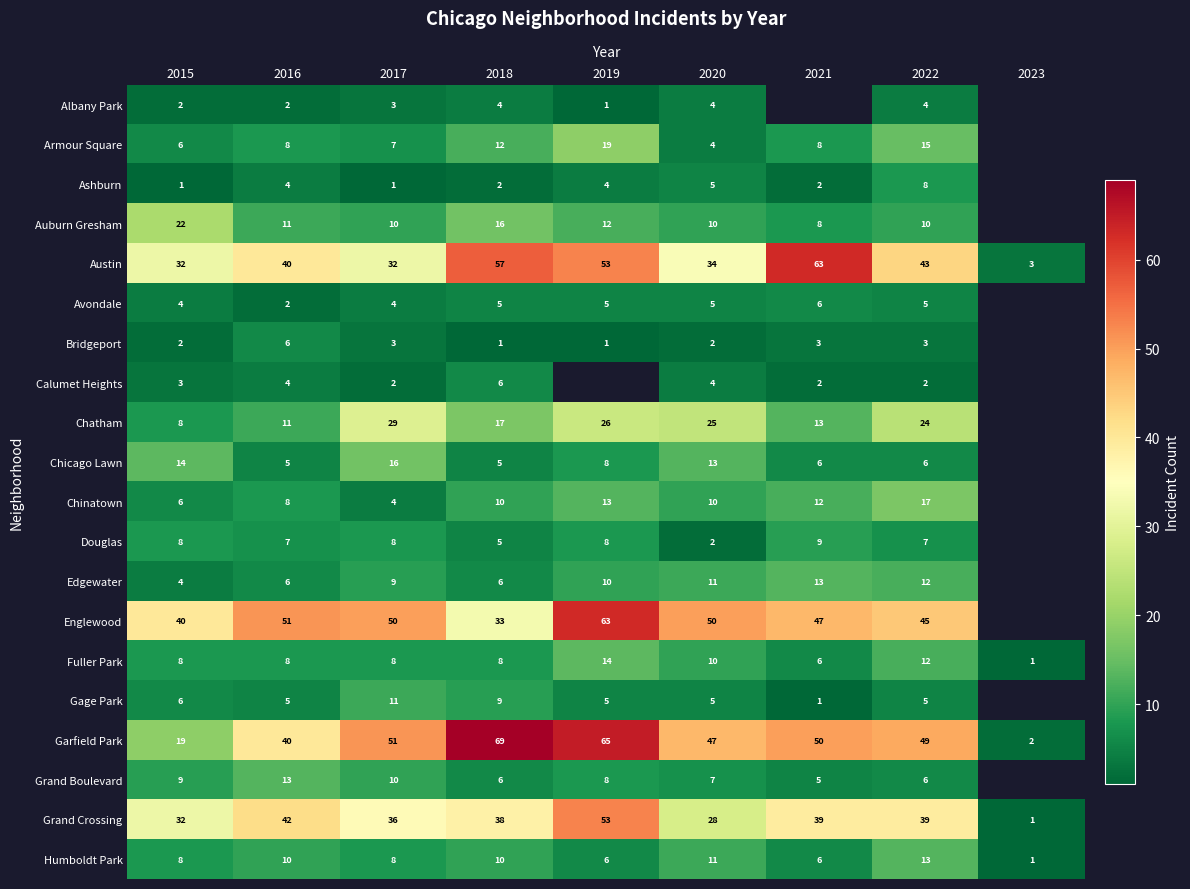

The value of Calumet Heights at 2016 is 6.6. True or false?

False